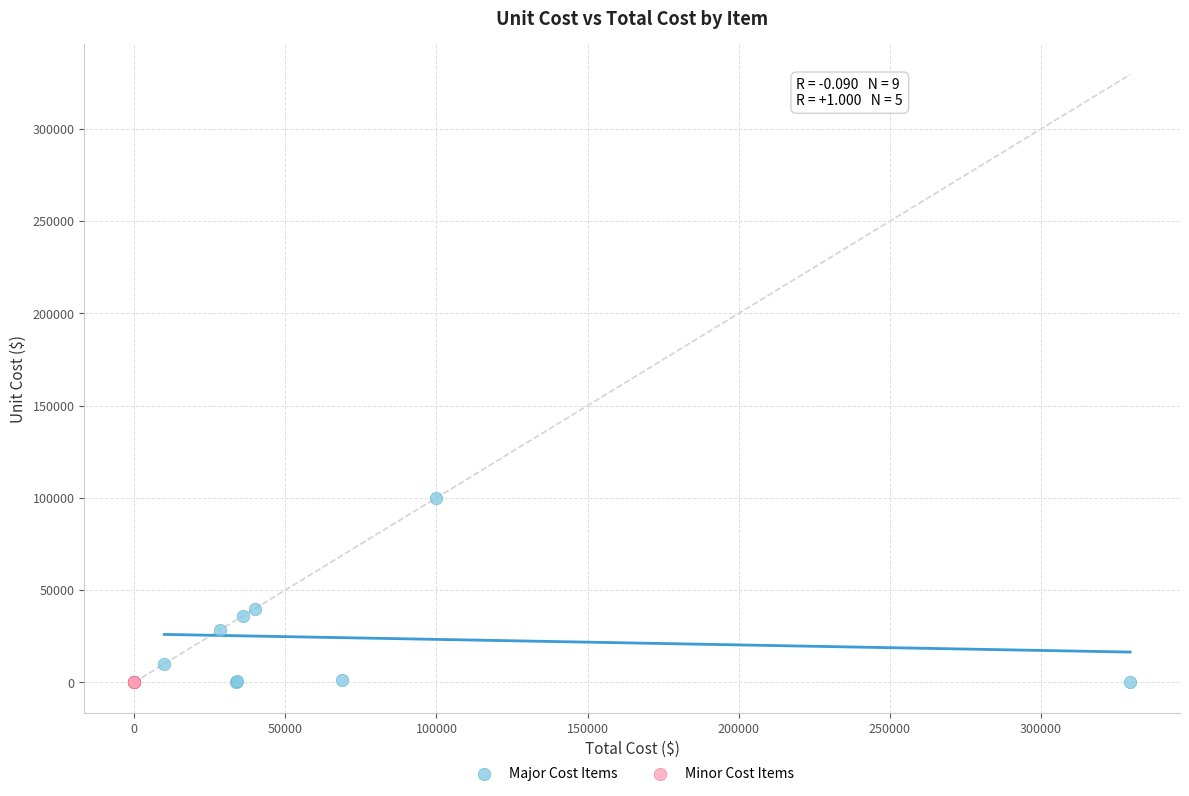

Which series reaches the maximum Y coordinate?

Major Cost Items